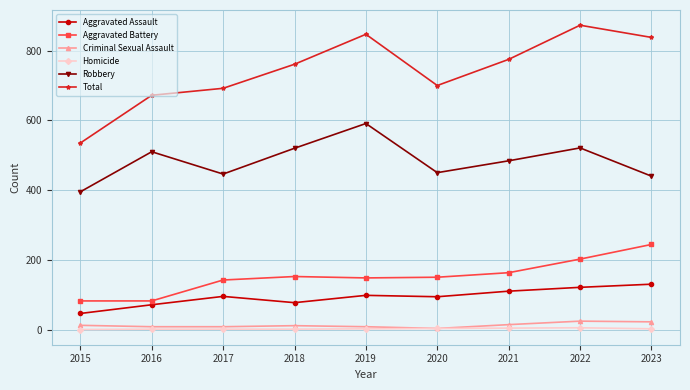

True or false: Robbery has a value of 520 at 2018.

True